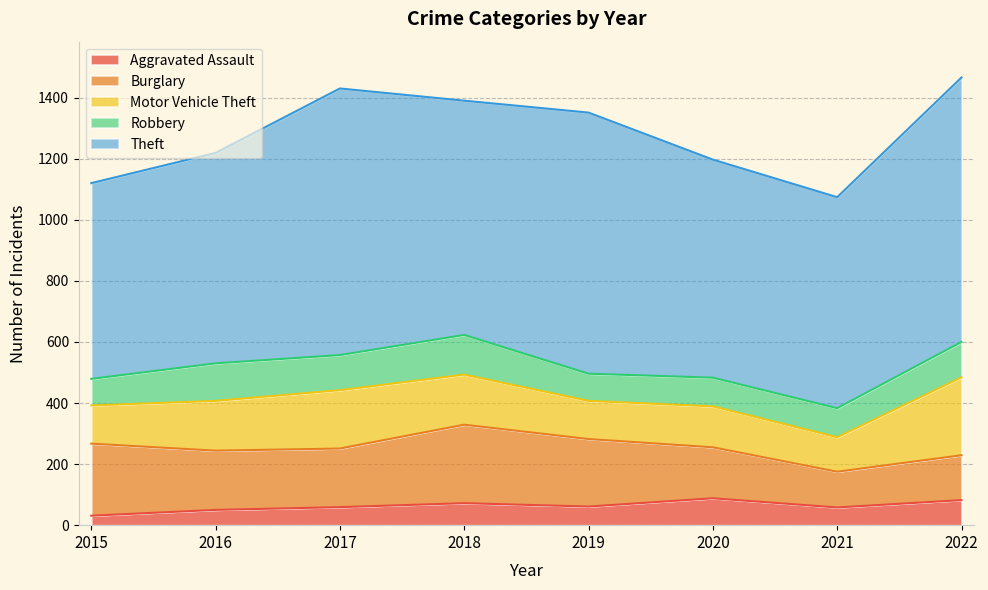

Which series has the widest spread of values?

Theft